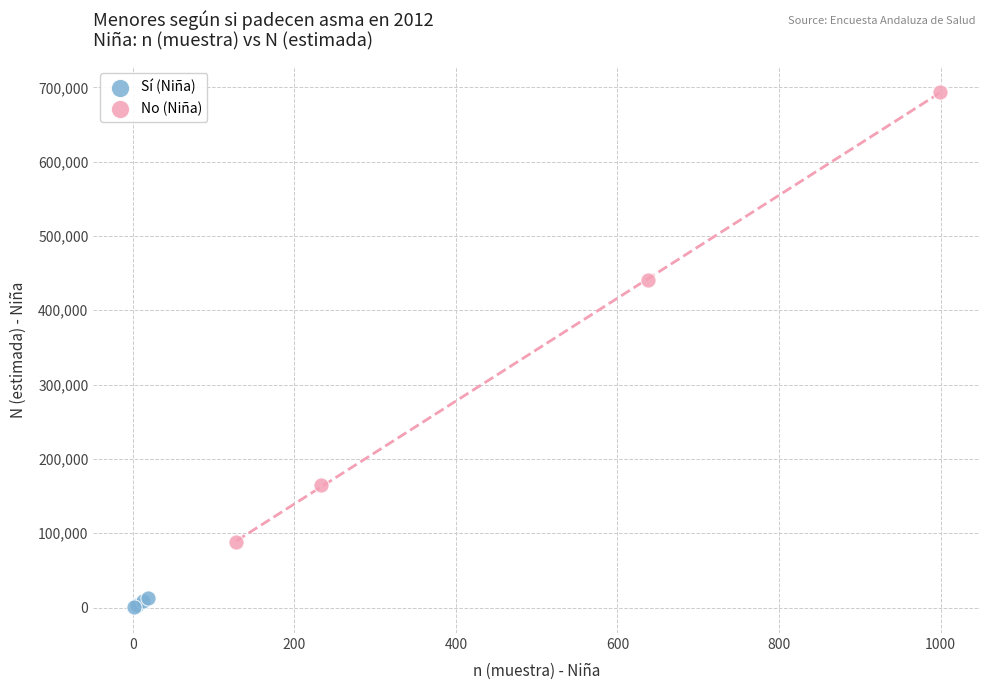

Which series reaches the minimum Y coordinate?

Sí (Niña)